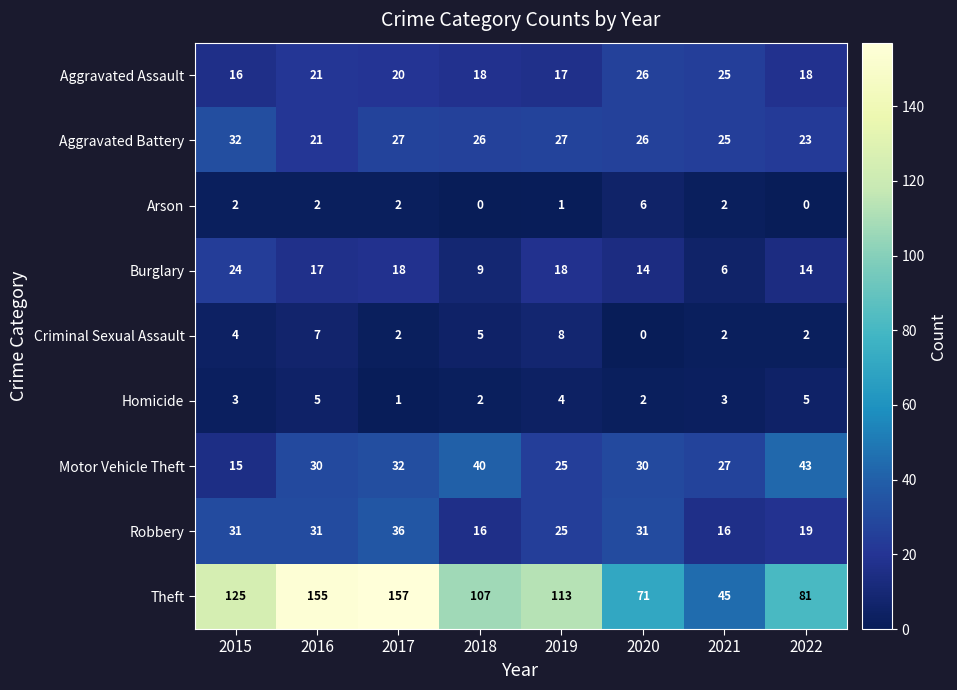

At 2015, list the series in order from smallest to largest.

Arson, Homicide, Criminal Sexual Assault, Motor Vehicle Theft, Aggravated Assault, Burglary, Robbery, Aggravated Battery, Theft